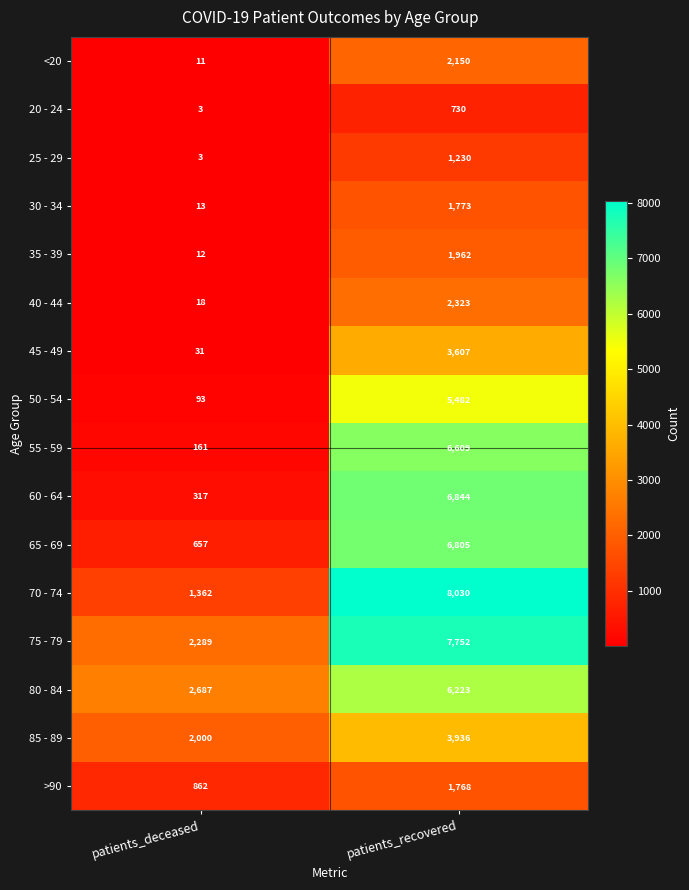

Which series has the largest total across all categories?

75 - 79